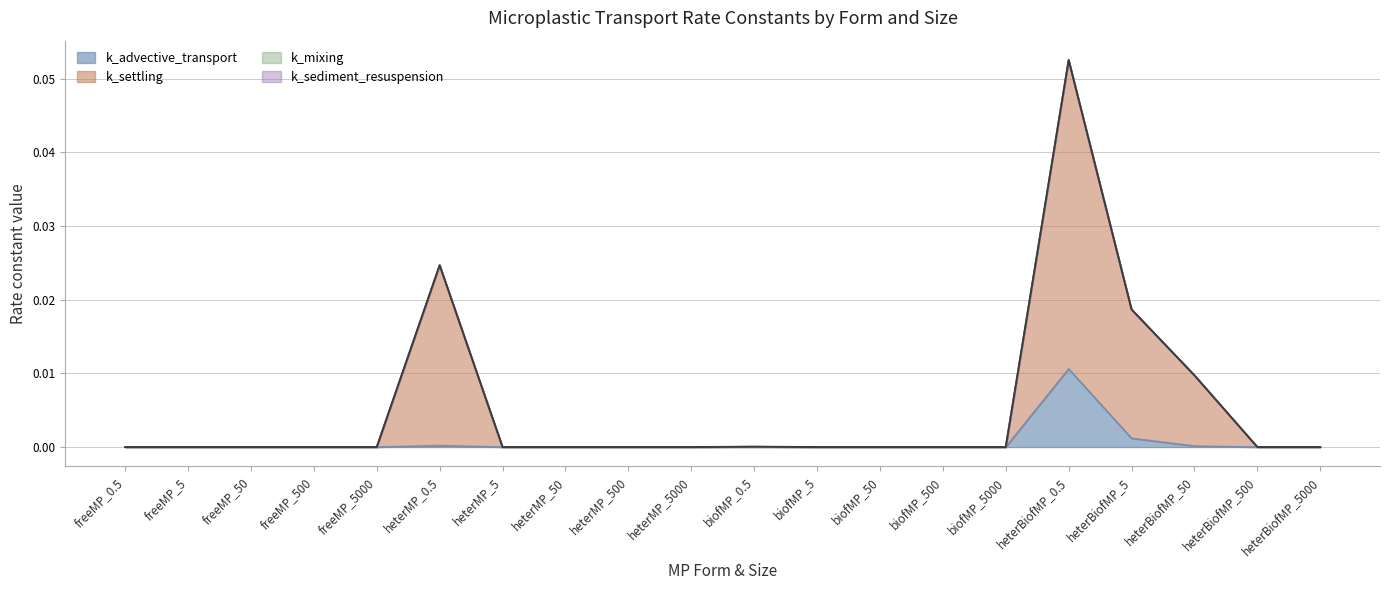

What is the label of the 4th point from the left?

freeMP_500